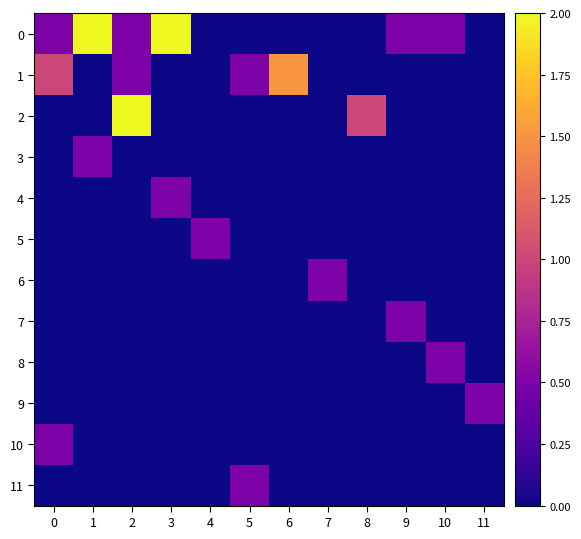

Count the number of data series in this chart.

12